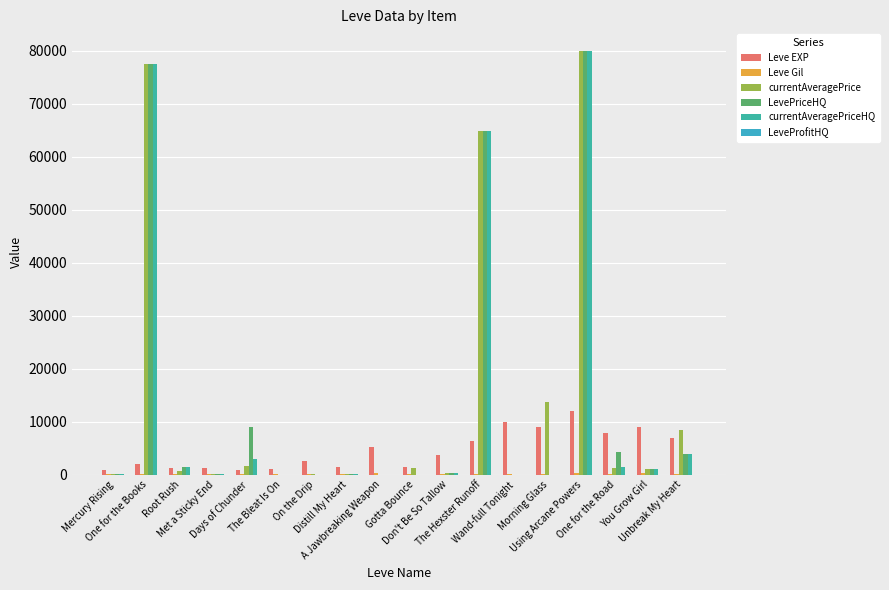

Count the number of data series in this chart.

5